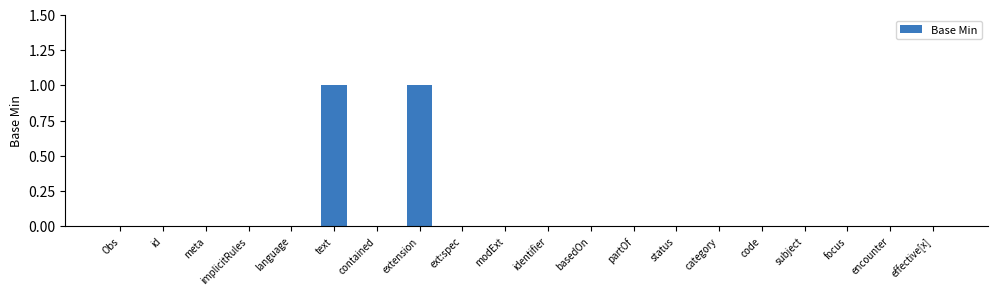

How many distinct data groups are displayed?

1